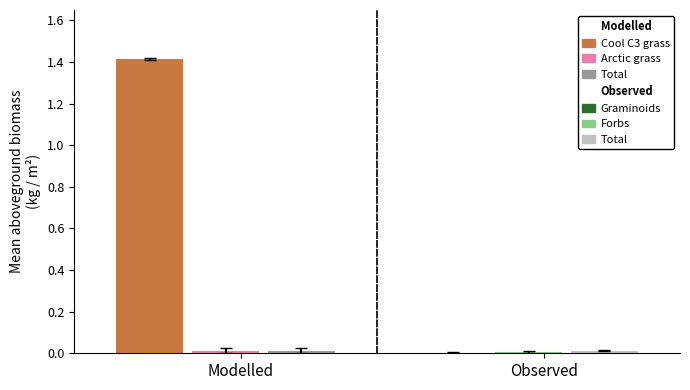

Is it true that Arctic grass equals 0.0 at 1?

True